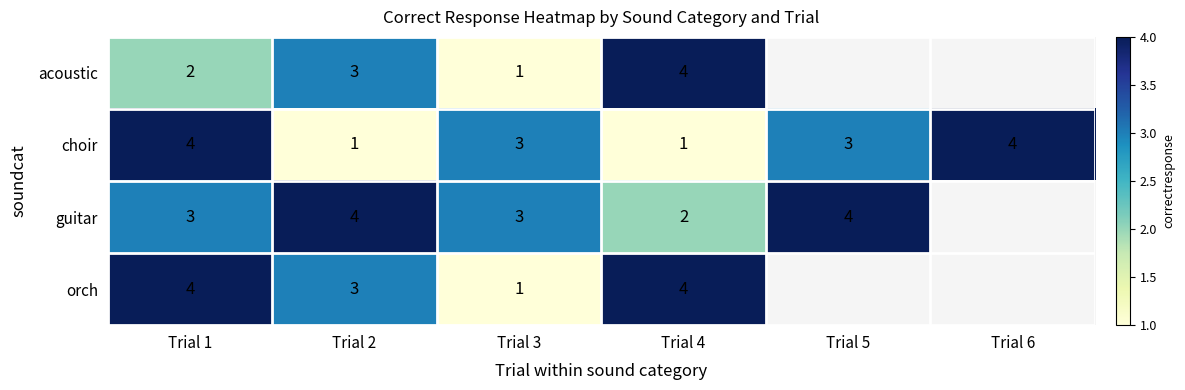

How many data points in choir are less than 3?

2